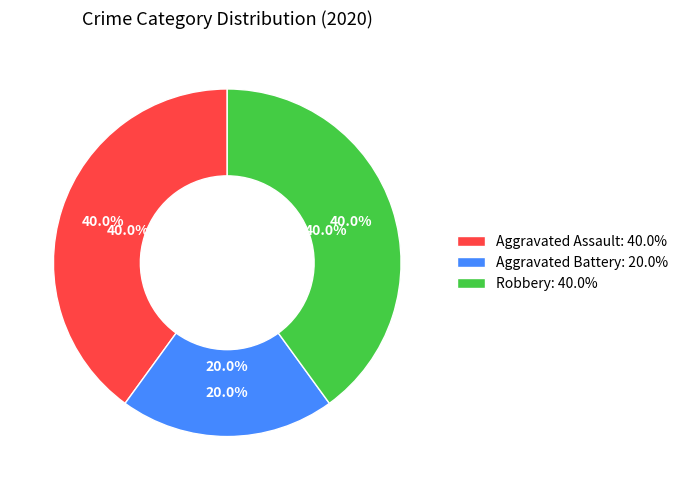

To the nearest percent, what percentage of the pie is Aggravated Assault?

40%